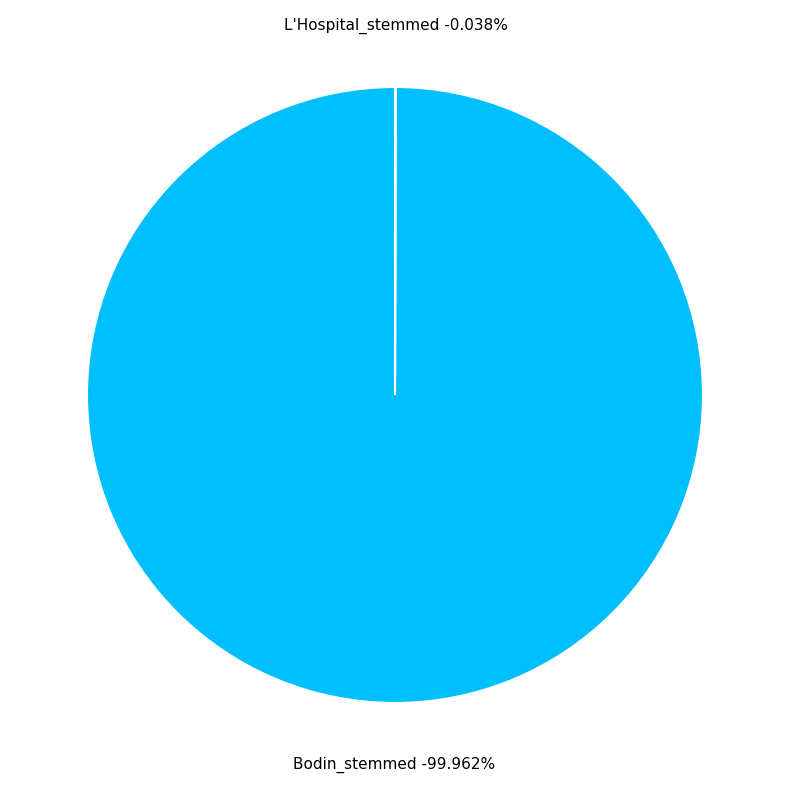

Rank the categories by value from lowest to highest.

L'Hospital_stemmed, Bodin_stemmed